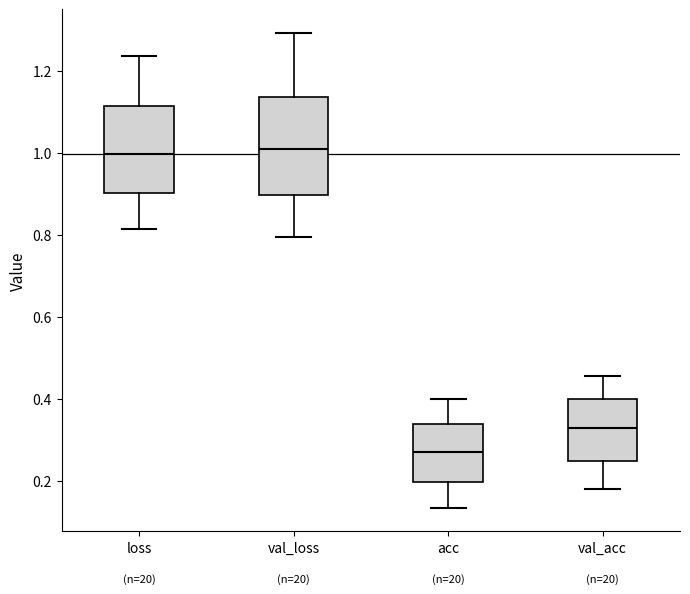

Reading left to right, transcribe this box plot: for each box, give where its median line is, the range the box spans, and where its two whiskers end, as read against the y-axis. The values are not printed on the chart, so give them approximately, as read against the axis.

loss: median 1.00, box 0.90 to 1.12, whiskers 0.82 to 1.24
val_loss: median 1.00, box 0.90 to 1.14, whiskers 0.80 to 1.30
acc: median 0.26, box 0.20 to 0.34, whiskers 0.14 to 0.40
val_acc: median 0.32, box 0.24 to 0.40, whiskers 0.18 to 0.46